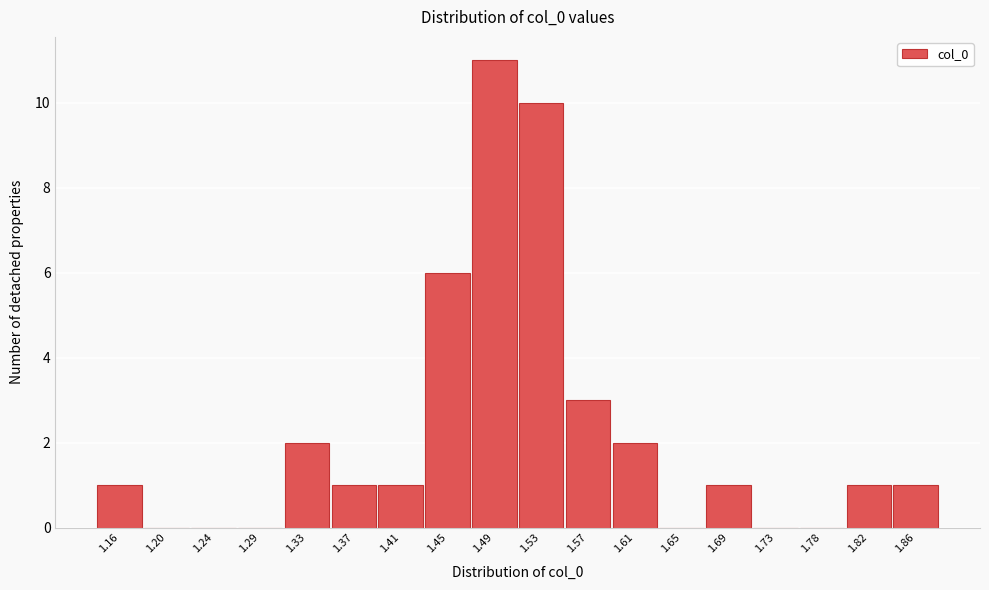

Reading left to right, extract all data points from this chart.

1.16=1	1.20=0	1.24=0	1.29=0	1.33=2	1.37=1	1.41=1	1.45=6	1.49=11	1.53=10	1.57=3	1.61=2	1.65=0	1.69=1	1.73=0	1.78=0	1.82=1	1.86=1